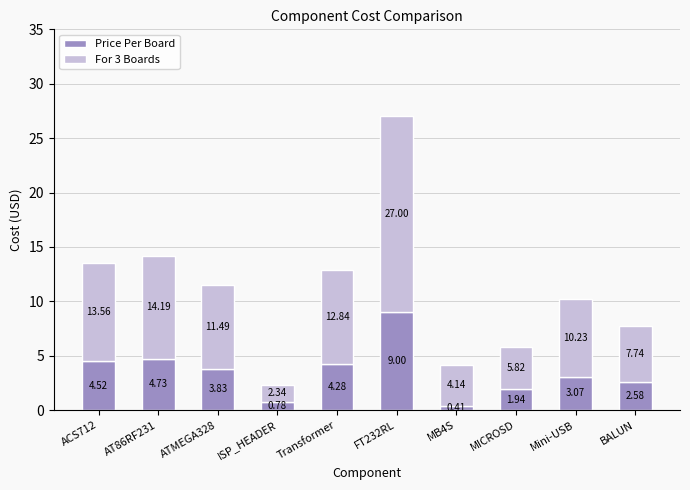

What is the difference between the Price Per Board values at ISP_HEADER and MICROSD?

1.2